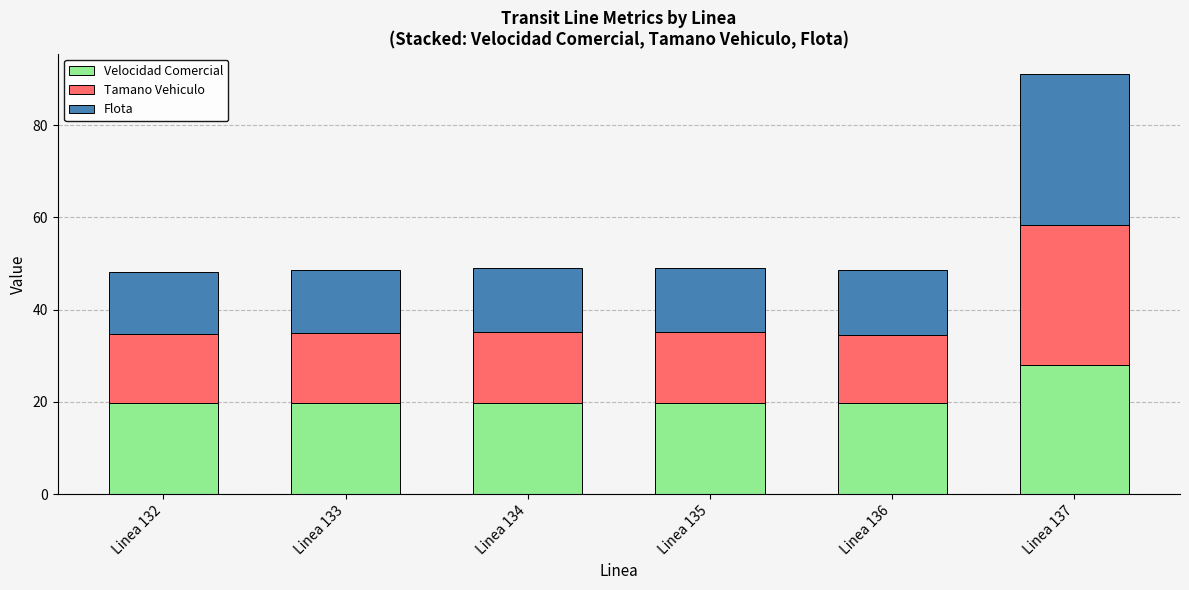

Does the chart contain stacked bars?

Yes